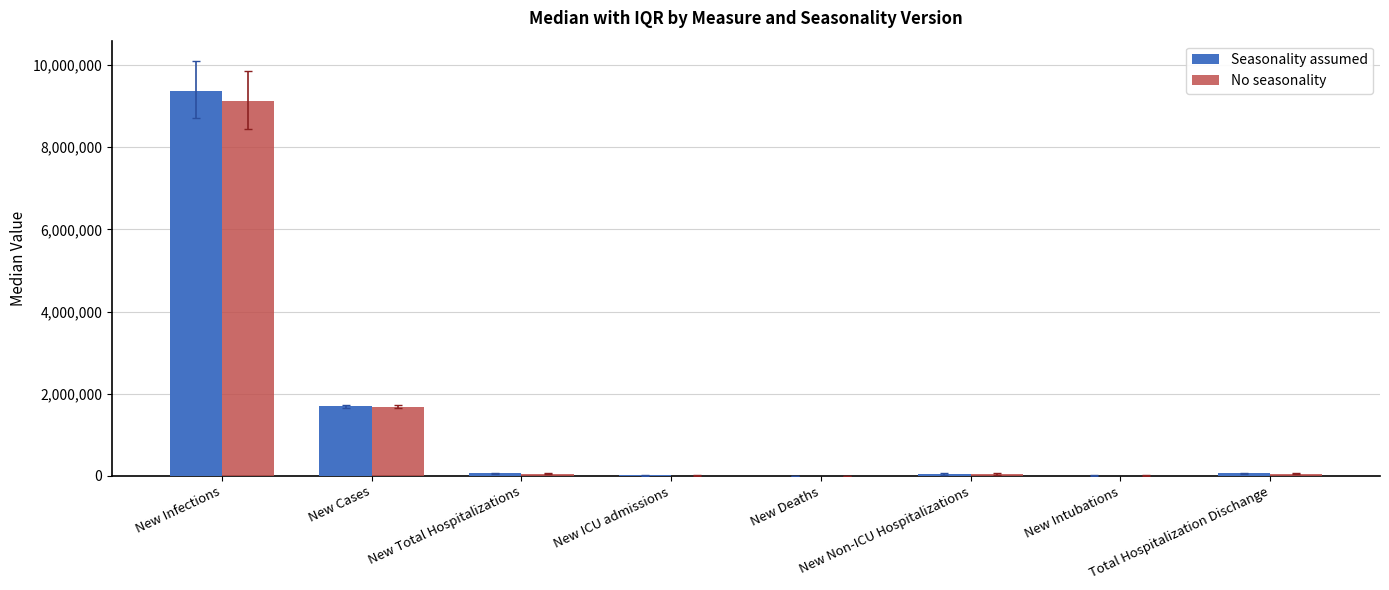

What is the difference between the second highest and second lowest values in the No seasonality series?

1679244